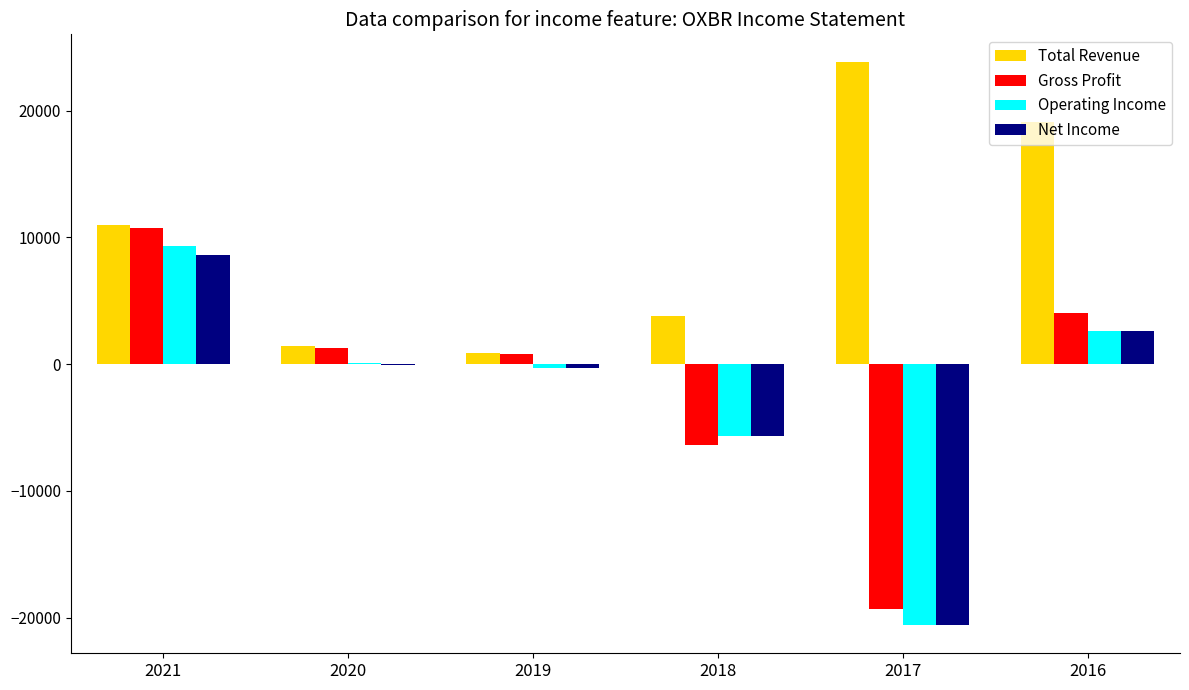

Reading right to left, what are all the values shown in this chart?

Total Revenue: 19100	23800	3800	900	1400	11000
Gross Profit: 4000	-19300	-6400	800	1300	10700
Operating Income: 2600	-20600	-5700	-300	100	9300
Net Income: 2600	-20600	-5700	-300	-100	8600